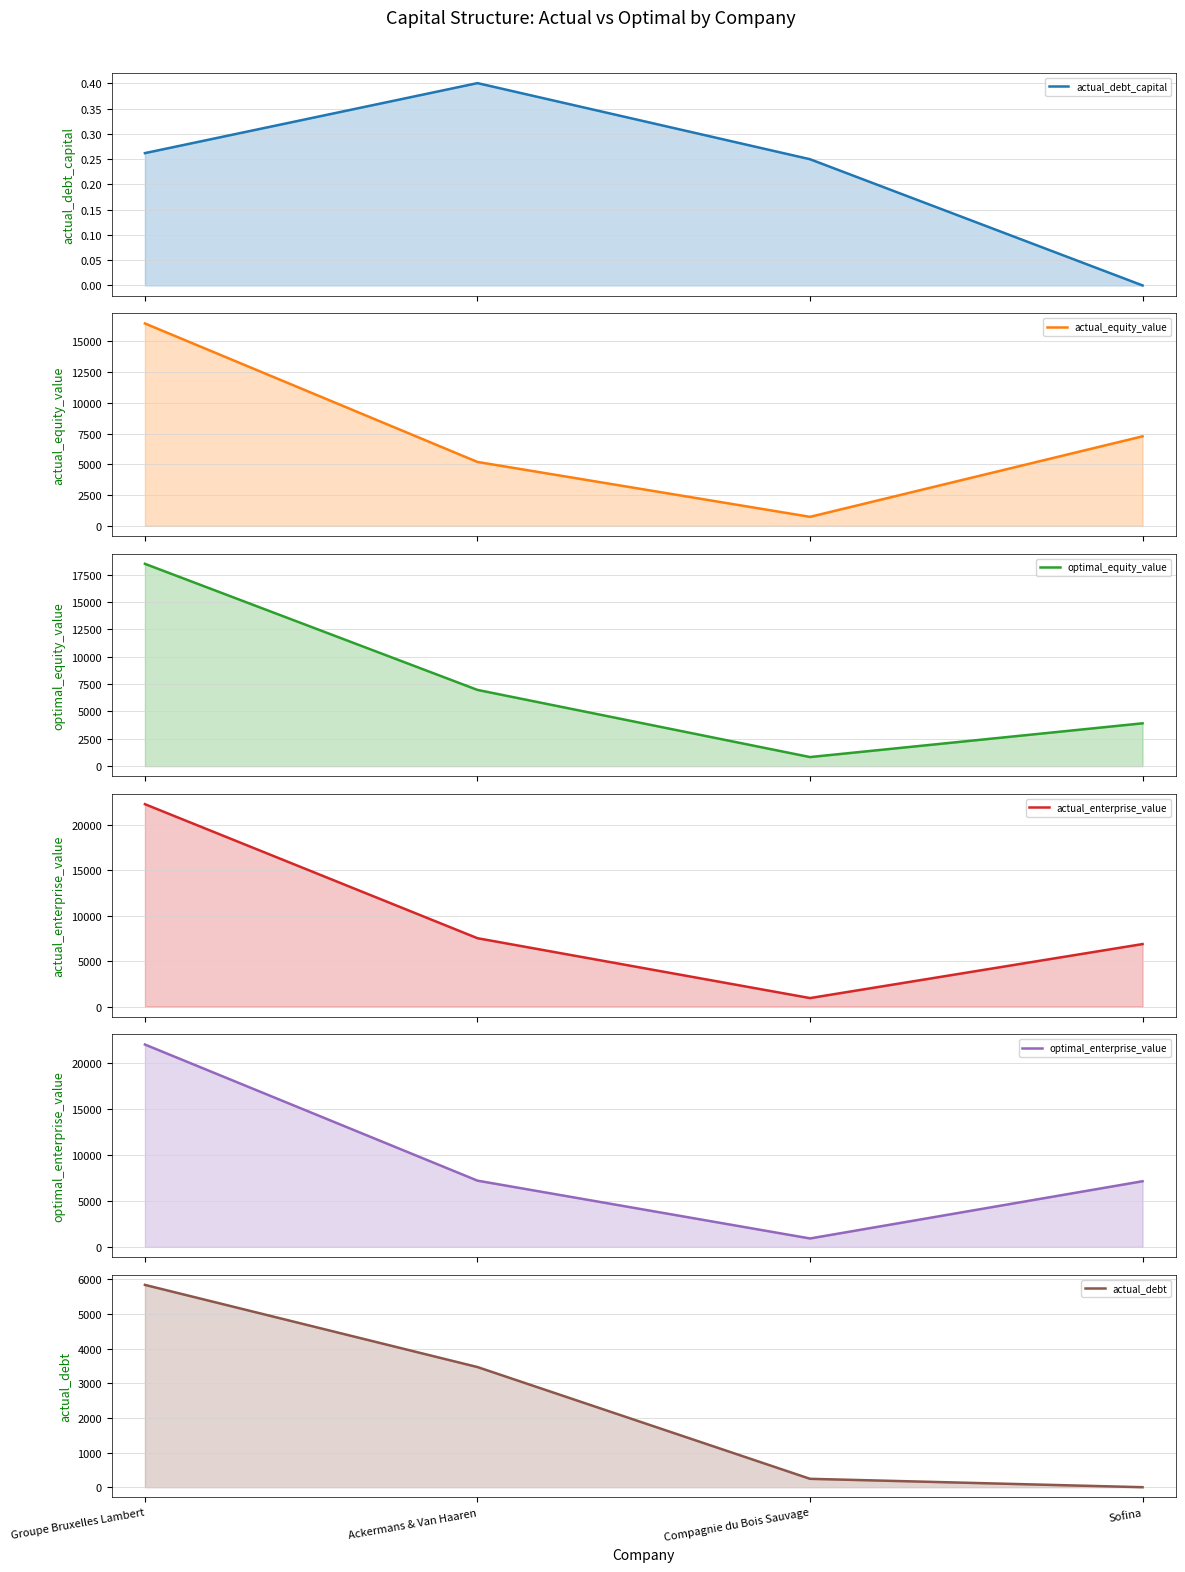

What is the approximate value of actual_debt at Compagnie du Bois Sauvage?

242.4